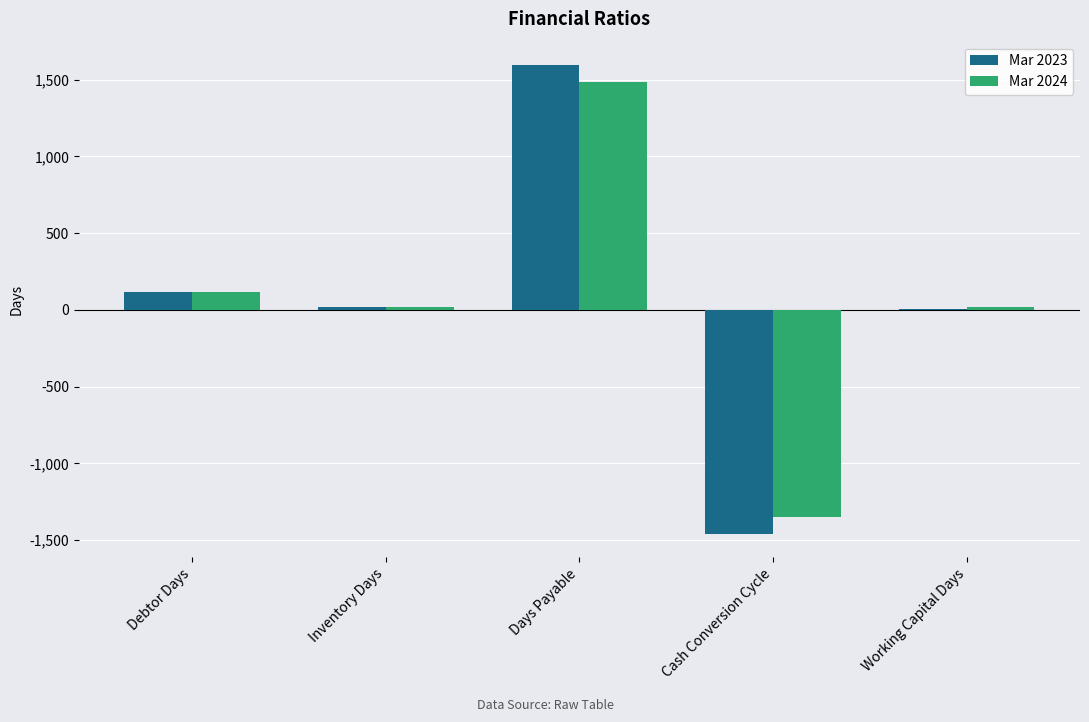

What is the sum of the Mar 2023 values at Cash Conversion Cycle and Debtor Days?

-1341